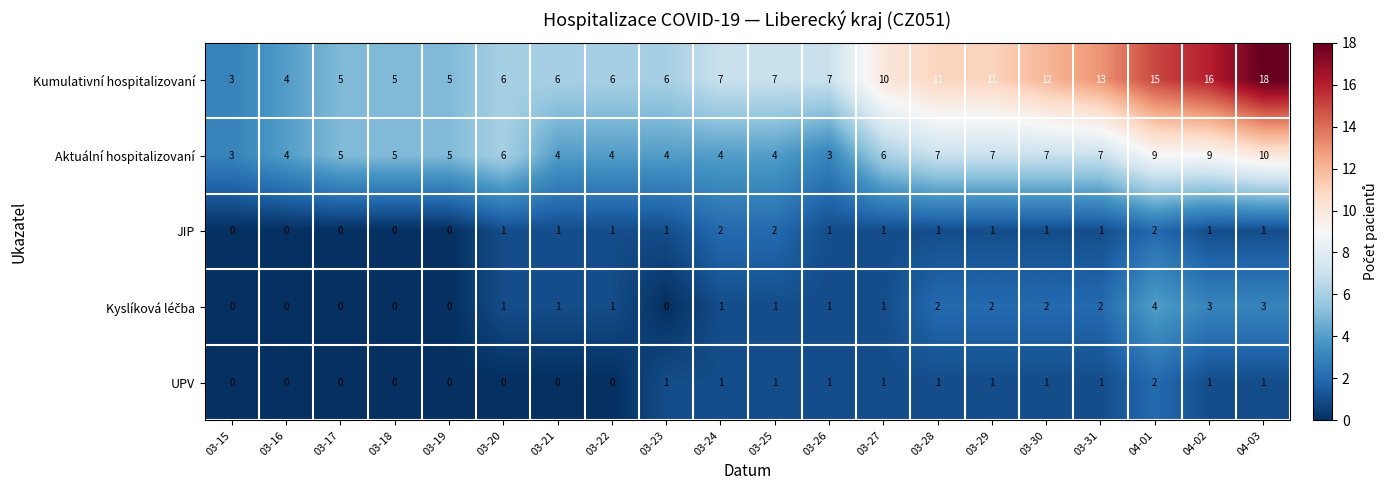

How many data points does each series have?

20